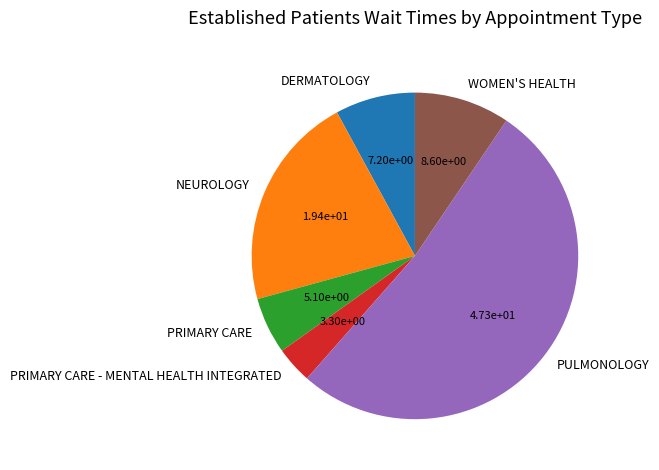

True or false: DERMATOLOGY accounts for 8% of the total.

True